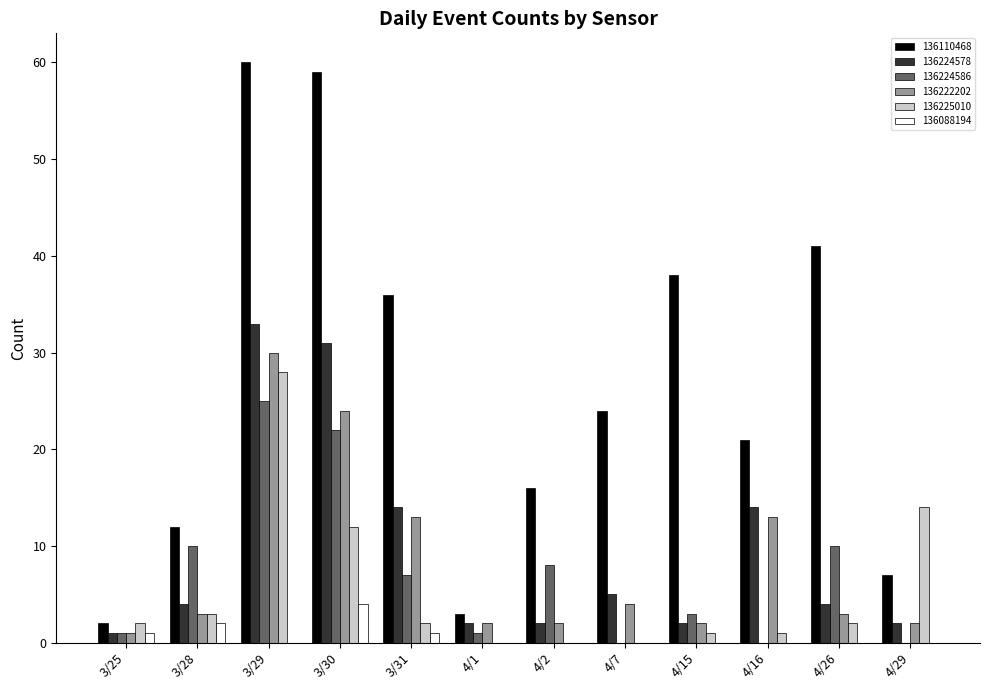

What is the total value across all series at 4/1?

8